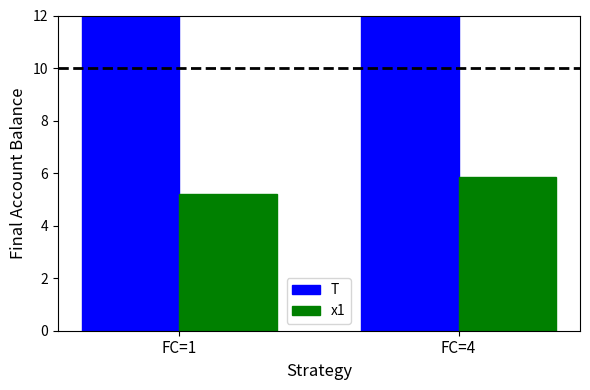

Reading left to right, transcribe all the data shown in this chart.

T: FC=1=63.0	FC=4=32.0
x1: FC=1=5.2	FC=4=5.9